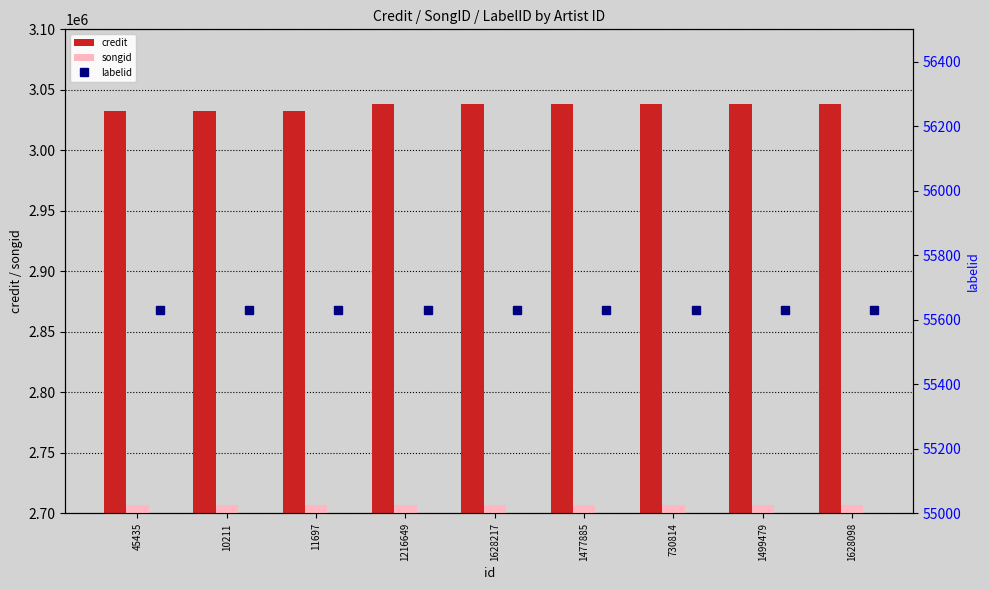

True or false: songid has a value of 1870665 at 730814.

False